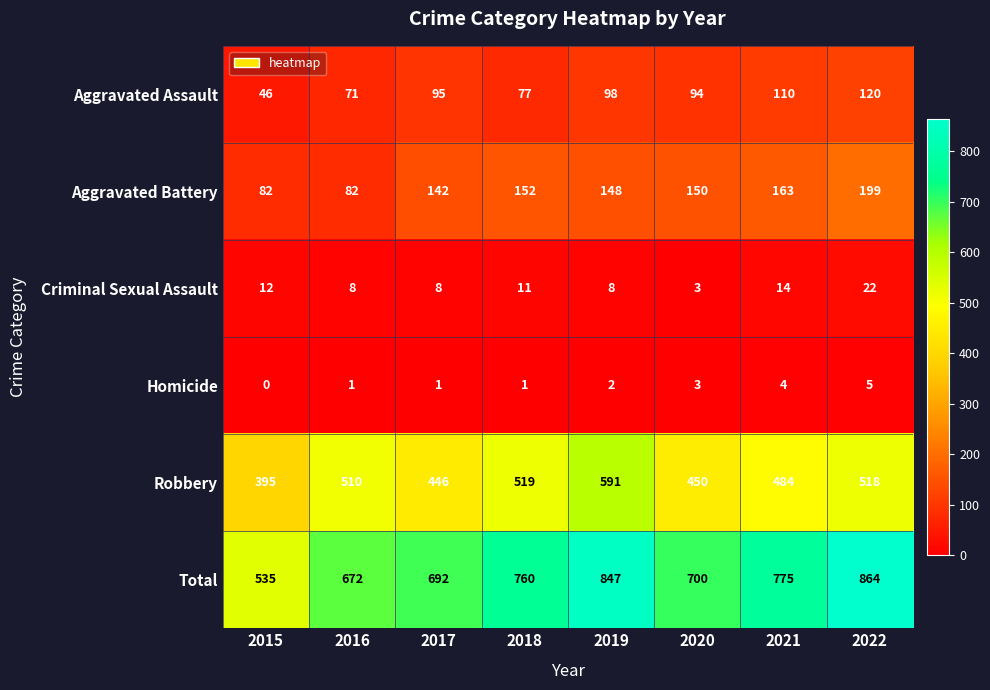

What is the difference between the maximum and minimum values in the Homicide series?

5